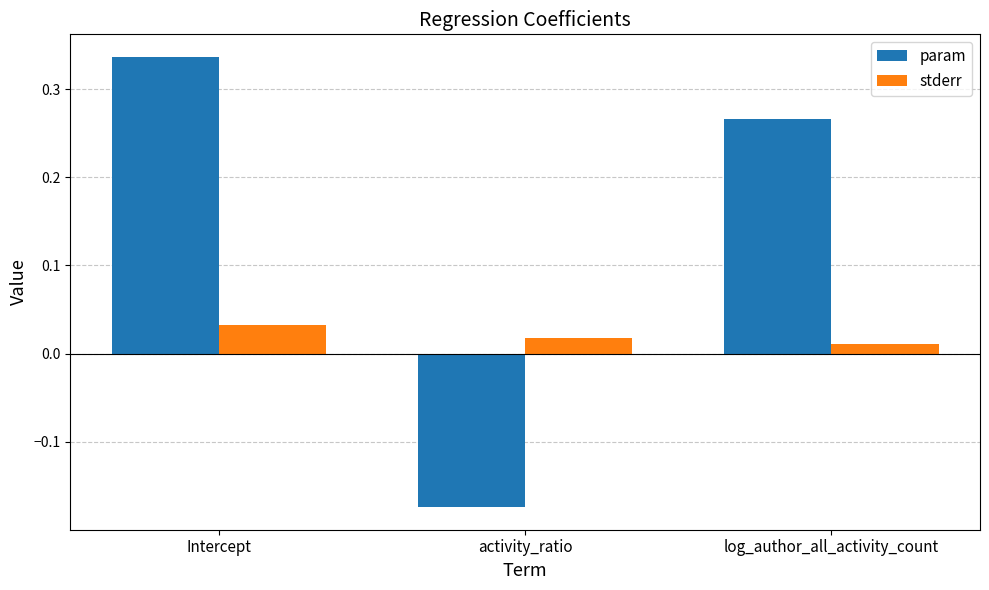

Between Intercept and log_author_all_activity_count, which series saw the biggest shift?

param